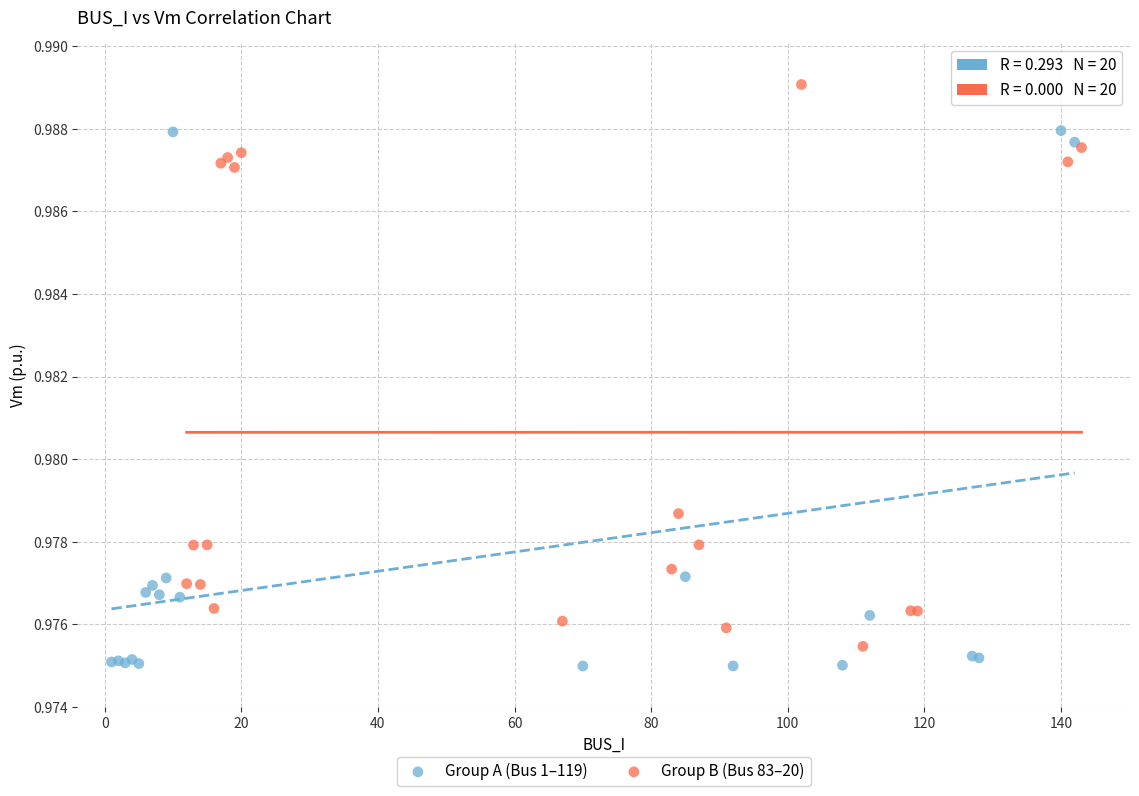

What are all the series names shown in the legend?

Group A (Bus 1–119), Group B (Bus 83–20)